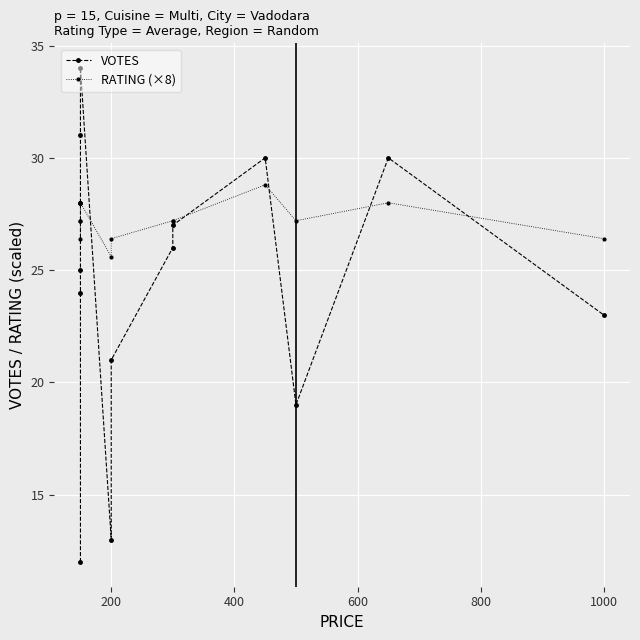

True or false: RATING (×8) has a value of 8.5 at 11.

False